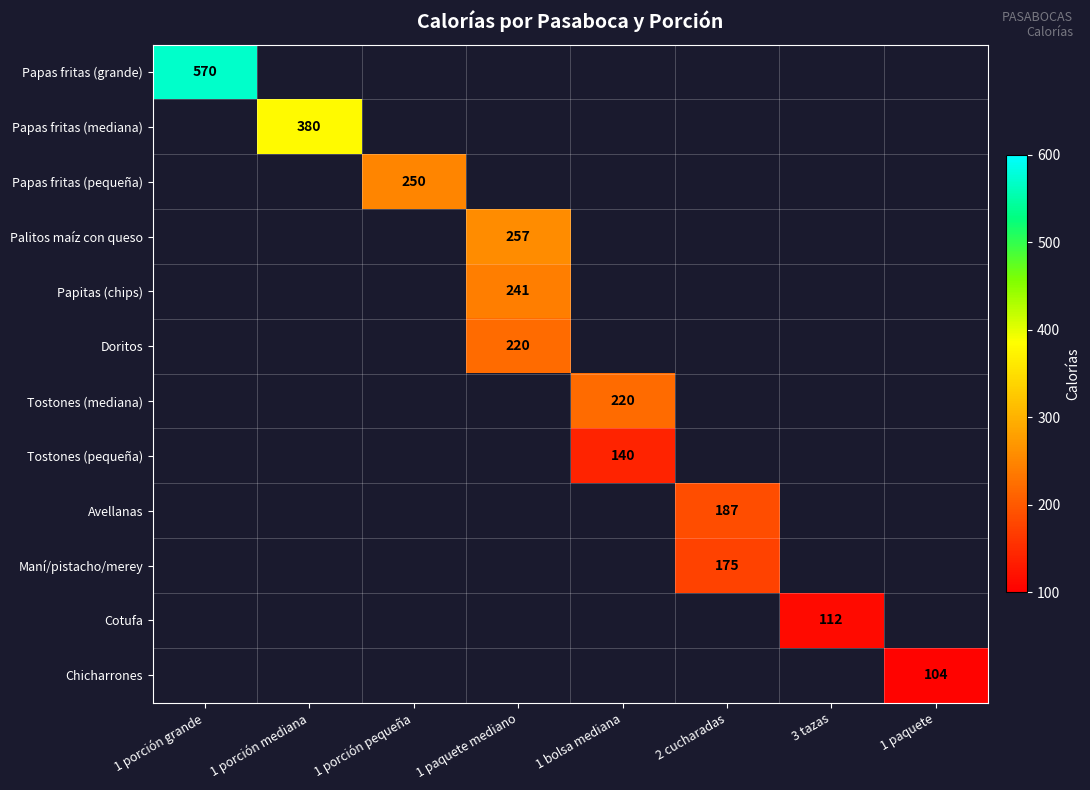

Is it true that Papitas (chips) equals 98 at 1 paquete mediano?

False